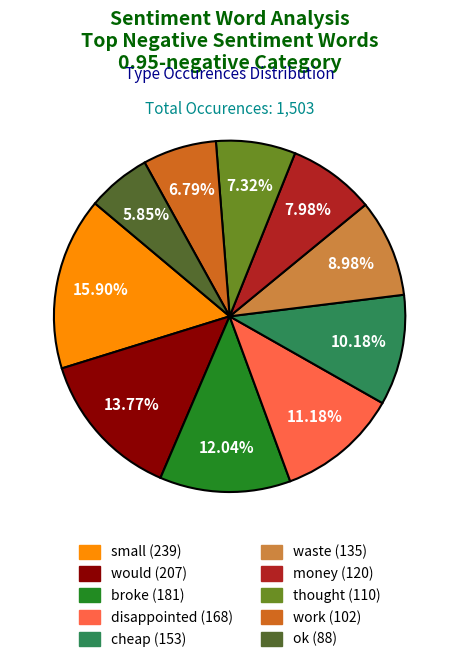

The small slice represents 16% of the pie. True or false?

True